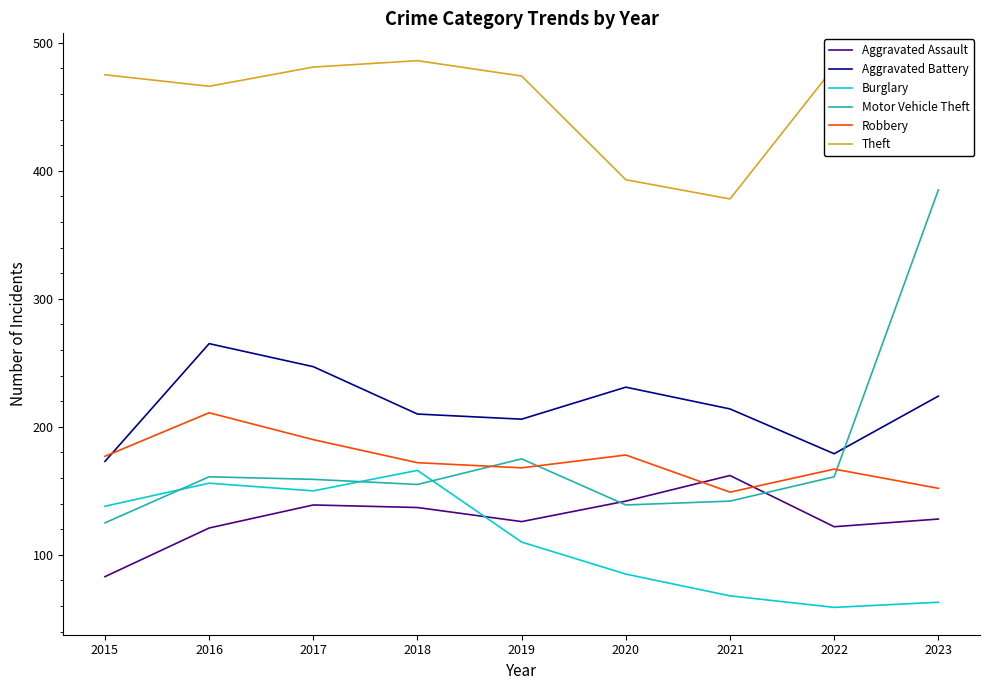

Which series has the largest total across all categories?

Theft